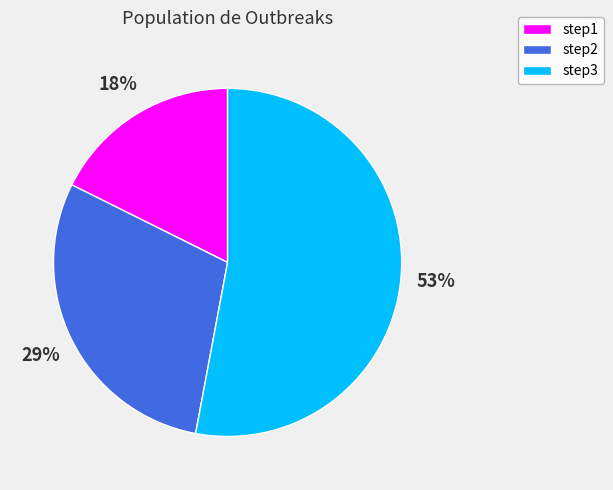

What percentage is the step1 slice, to the nearest percent?

18%